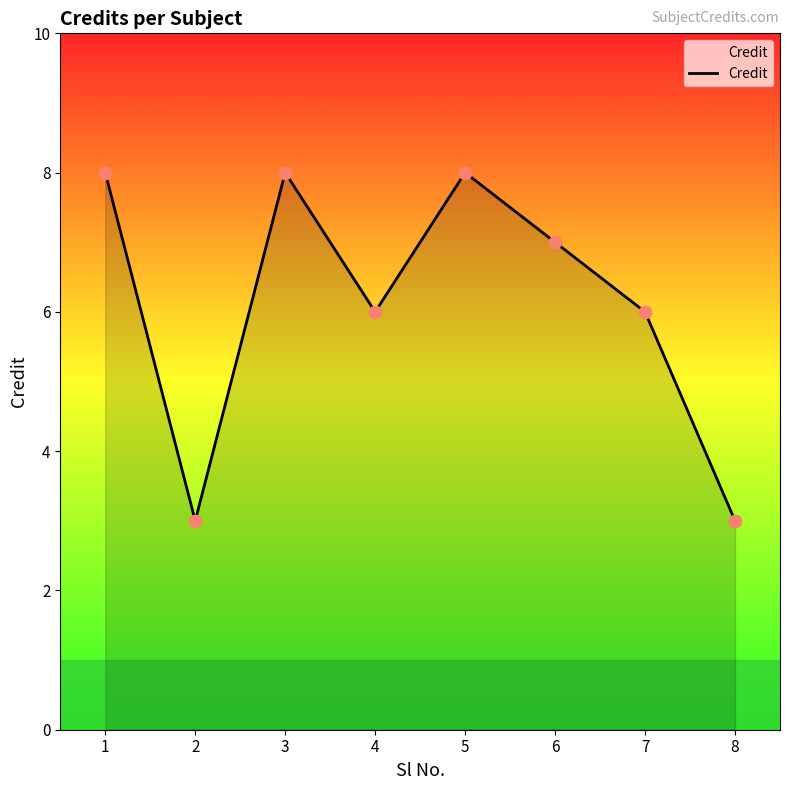

What is the ratio of the value at 2 to the value at 6?

0.4